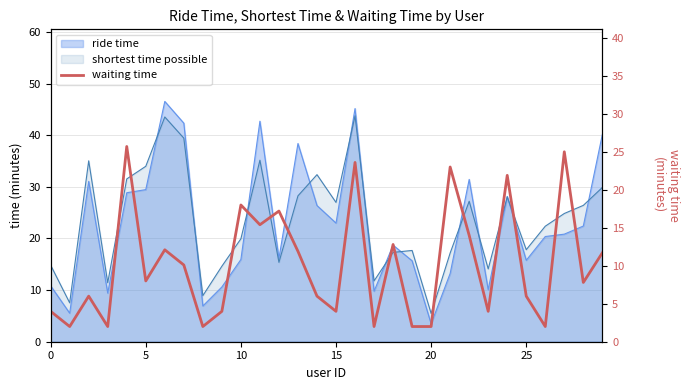

The value at 28 is 7.8. True or false?

True